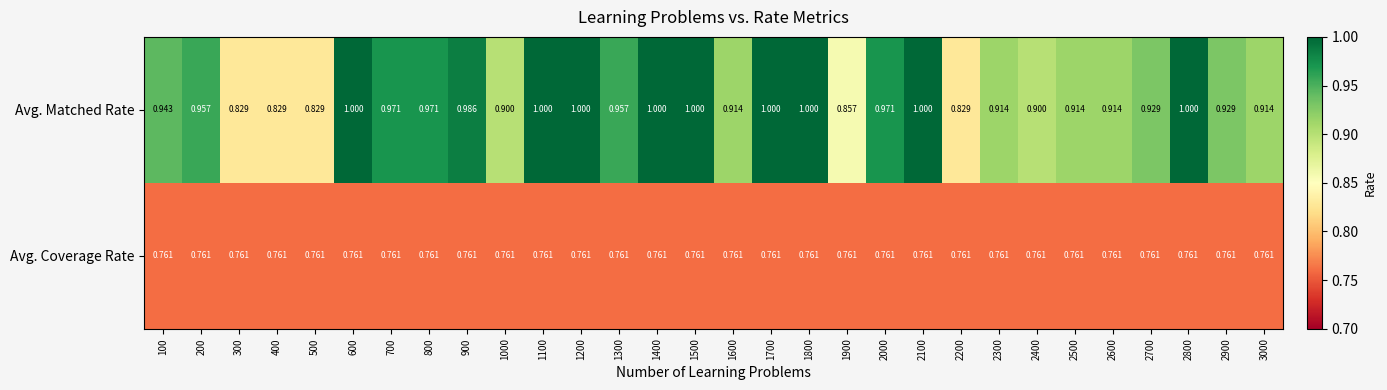

List the series in order of their peak value, highest first.

Avg. Matched Rate, Avg. Coverage Rate